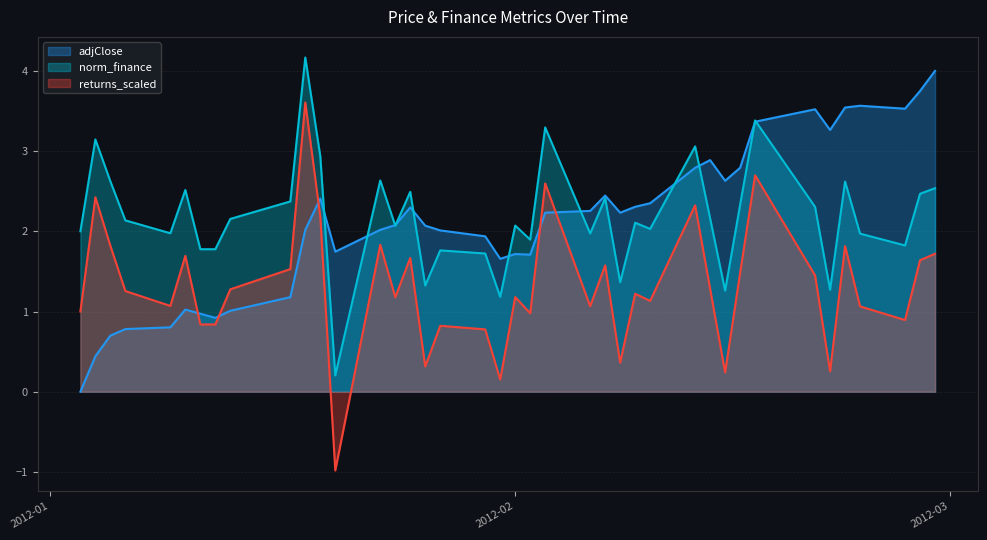

What is the average value of the norm_finance series?

2.2